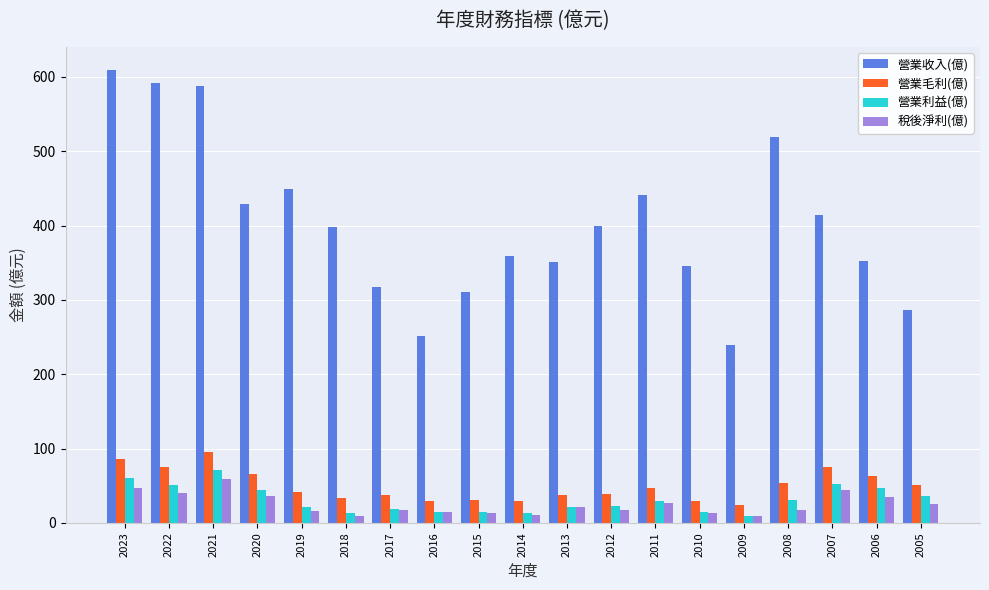

How many data points in 稅後淨利(億) are above 17?

12